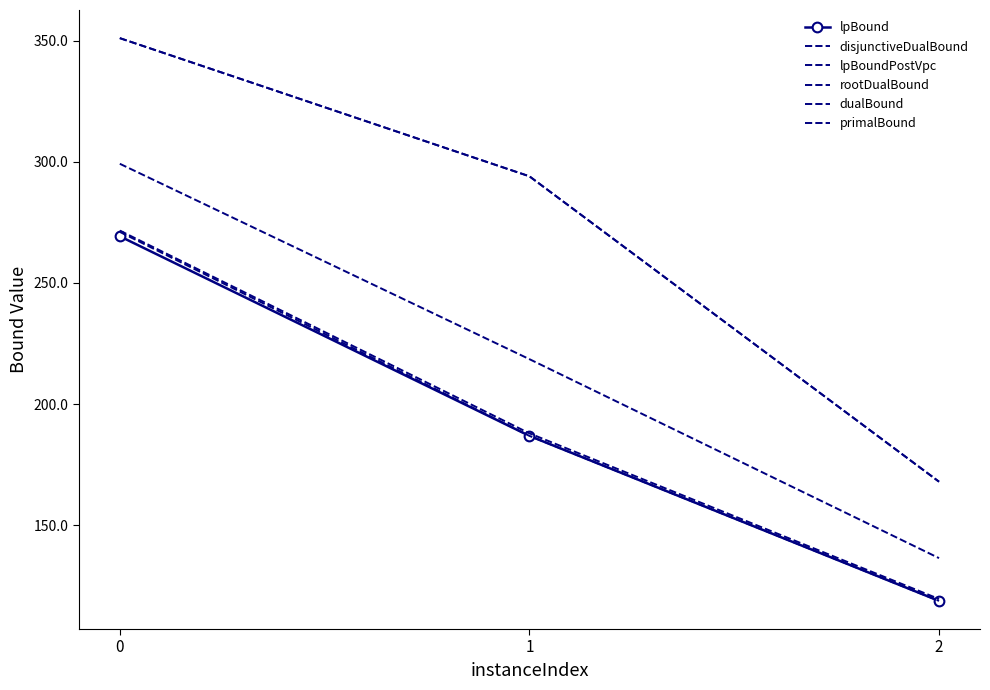

Which series has the largest total across all categories?

dualBound